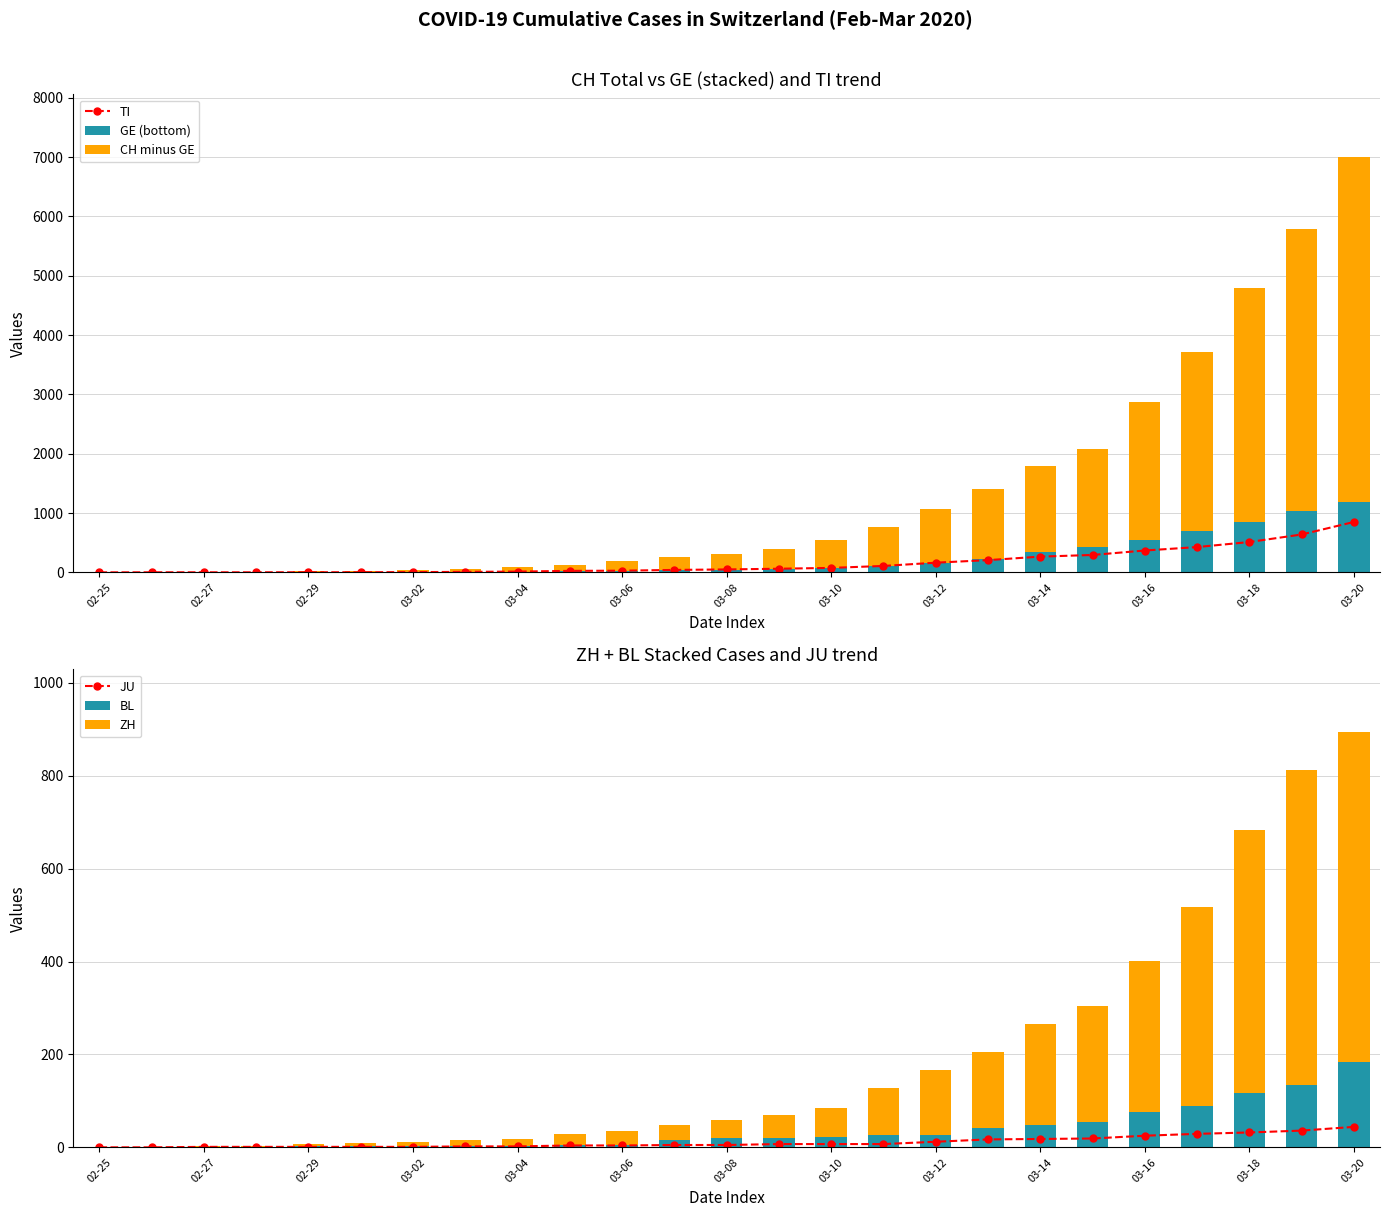

What are all the series names shown in the legend?

TI, GE (bottom), CH minus GE, JU, BL, ZH